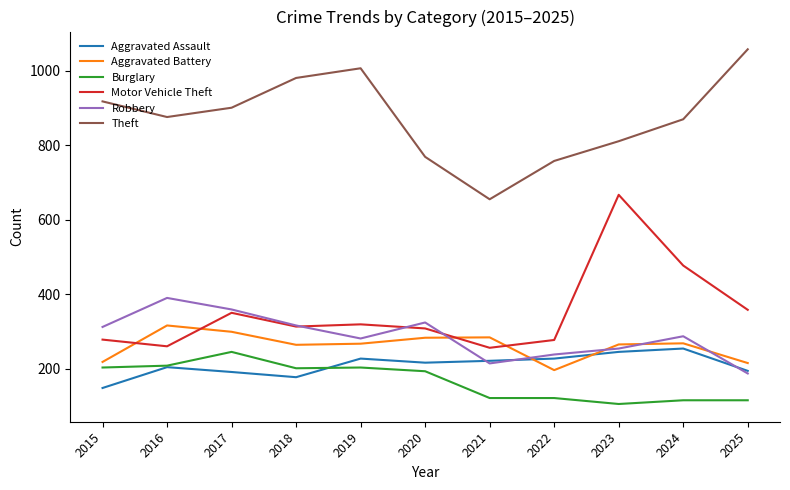

How many series are shown in this chart?

6